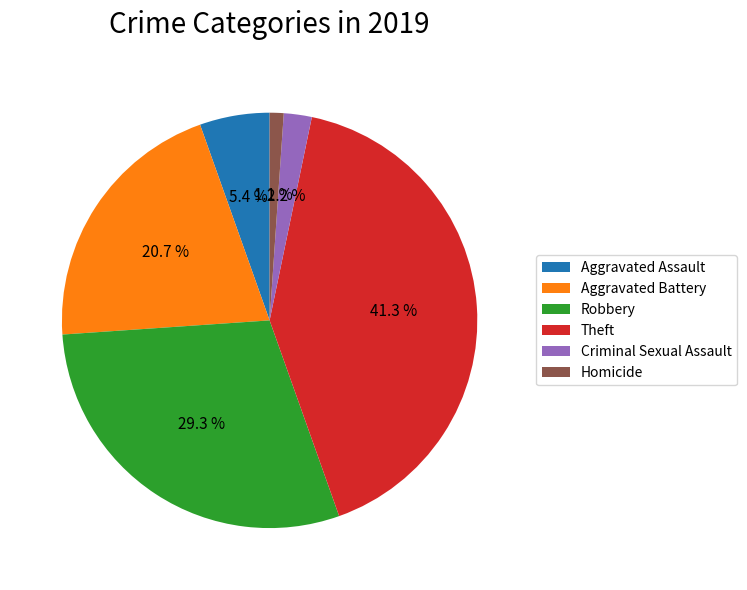

What percentage is the Robbery slice, to the nearest percent?

29%